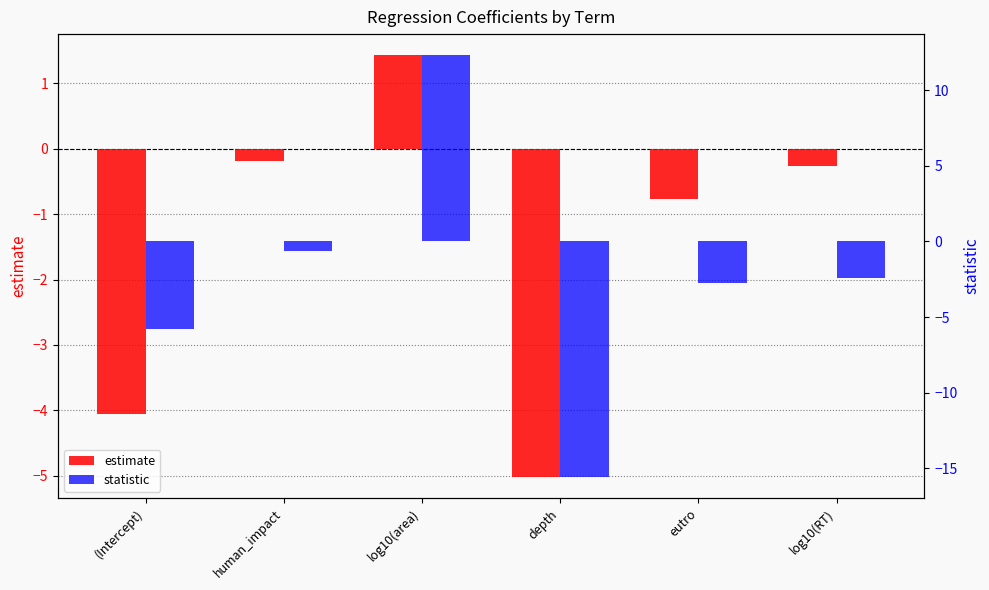

Reading right to left, transcribe all the data shown in this chart.

estimate: -0.3	-0.8	-5.0	1.4	-0.2	-4.1
statistic: -2.4	-2.7	-15.6	12.3	-0.6	-5.8